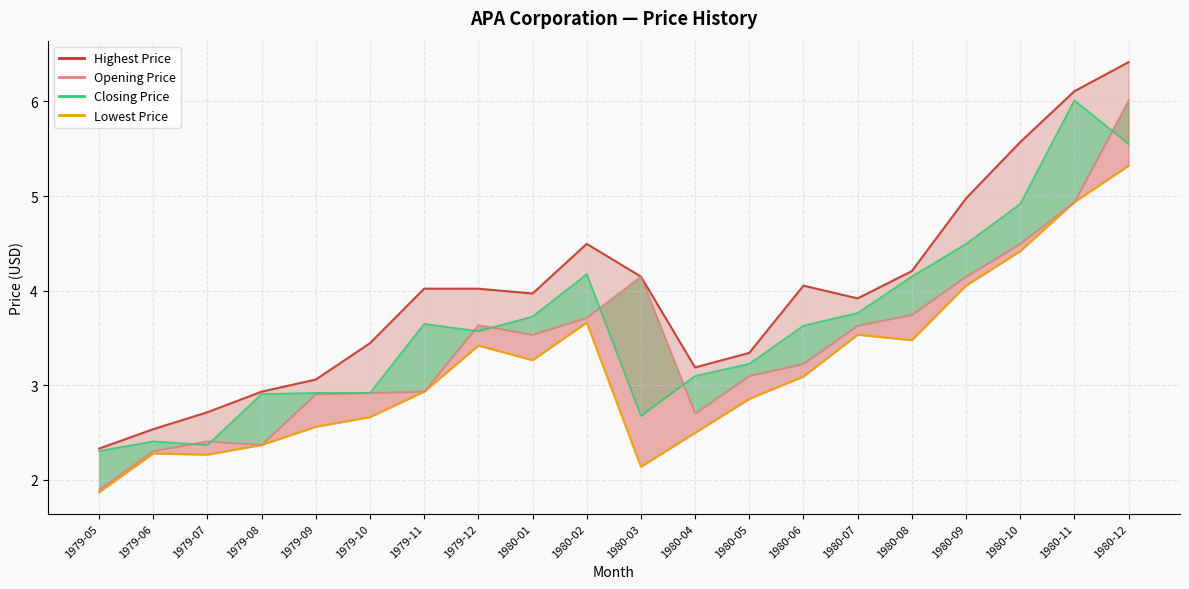

What is the difference between the highest and lowest values at 1980-03?

2.0